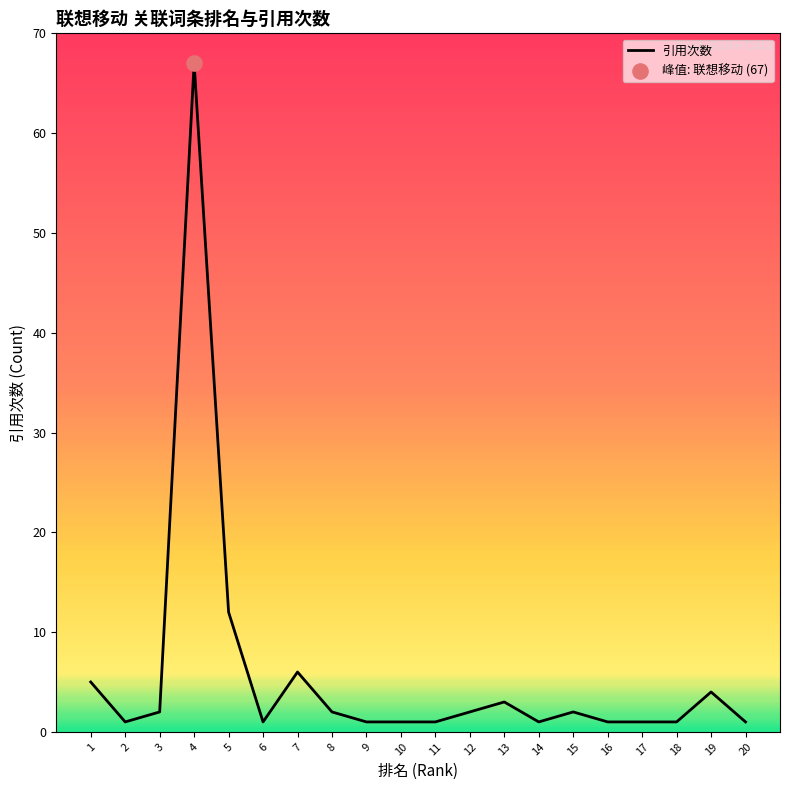

Is it true that the value at 1 is 8?

False